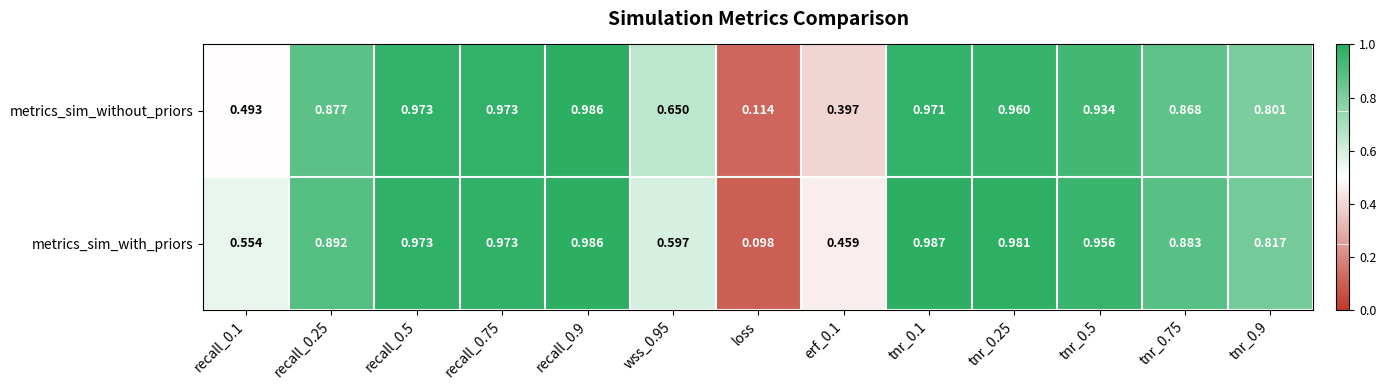

Which category has the lowest value across all series?

loss